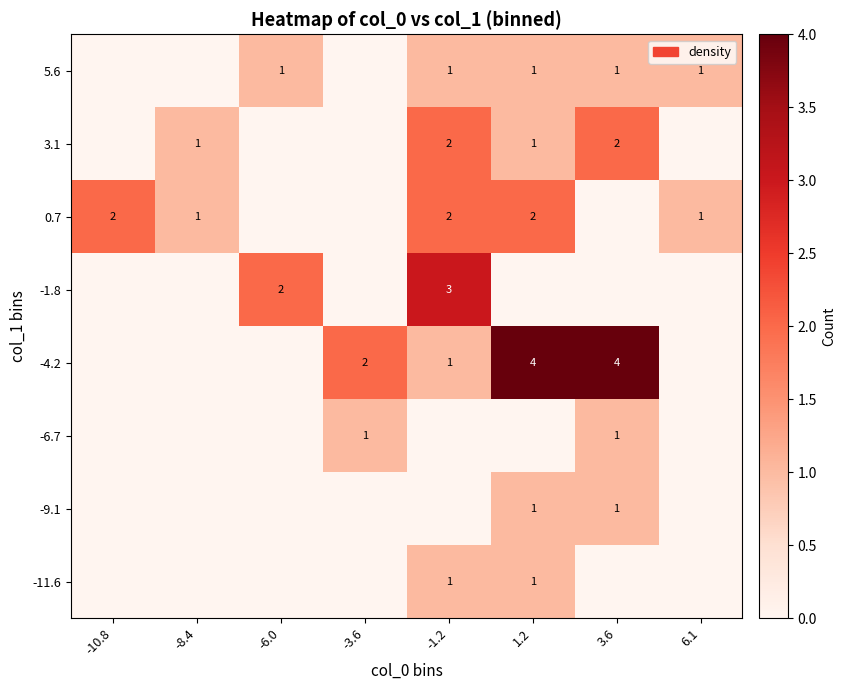

True or false: -1.8 has a value of 2 at -6.0.

True